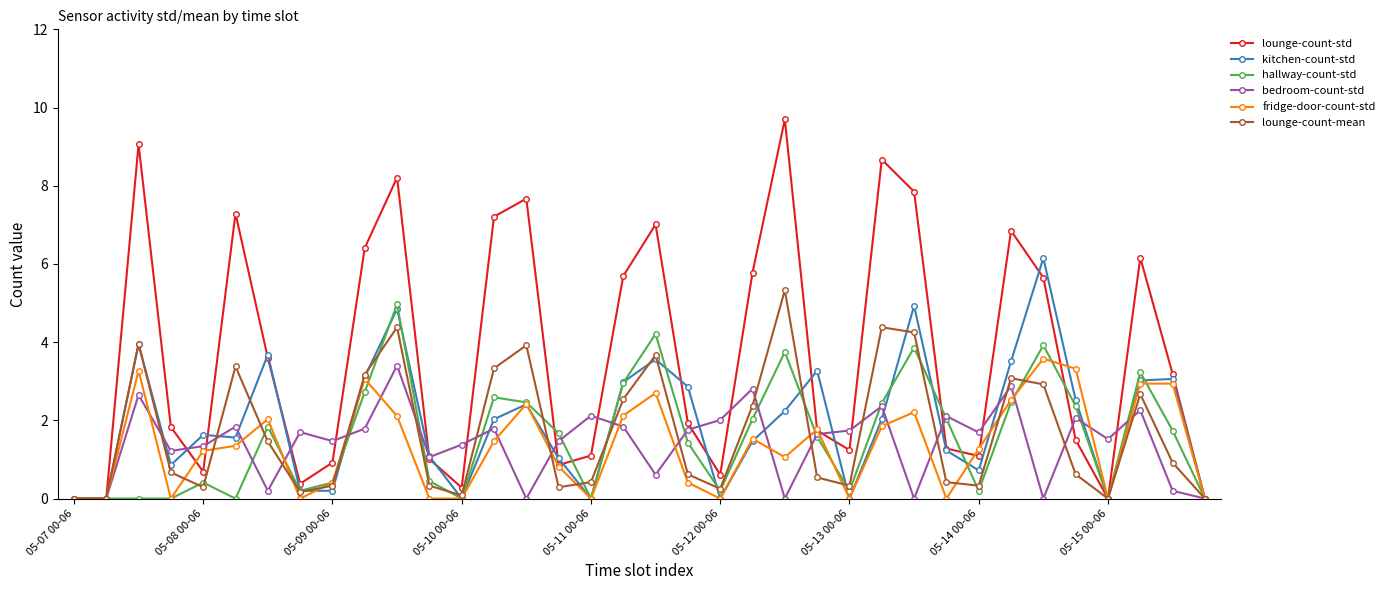

What is the highest value of the bedroom-count-std series?

3.4